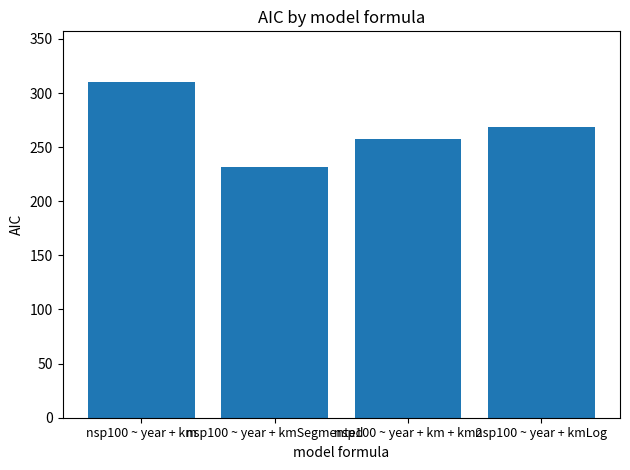

What is the average value?

267.1